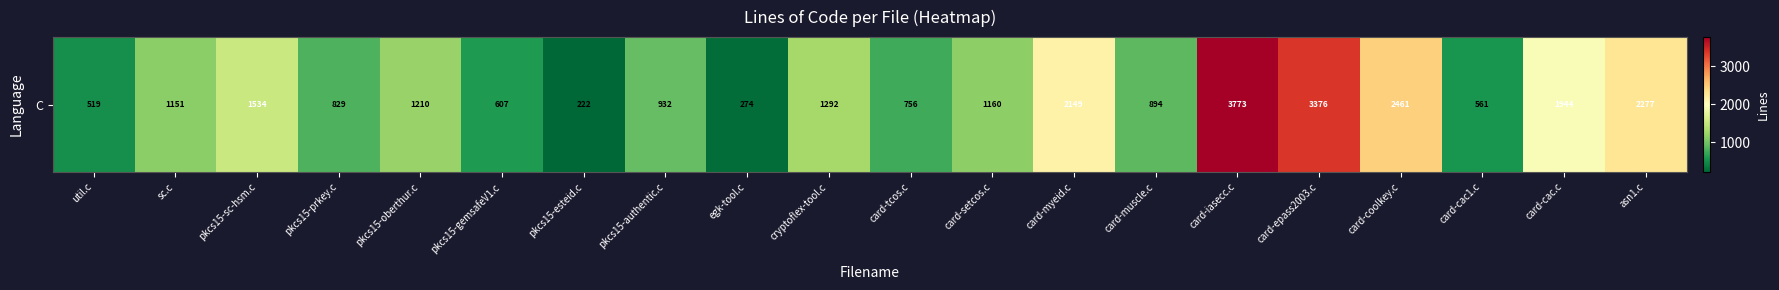

Count the number of categories in the chart.

20